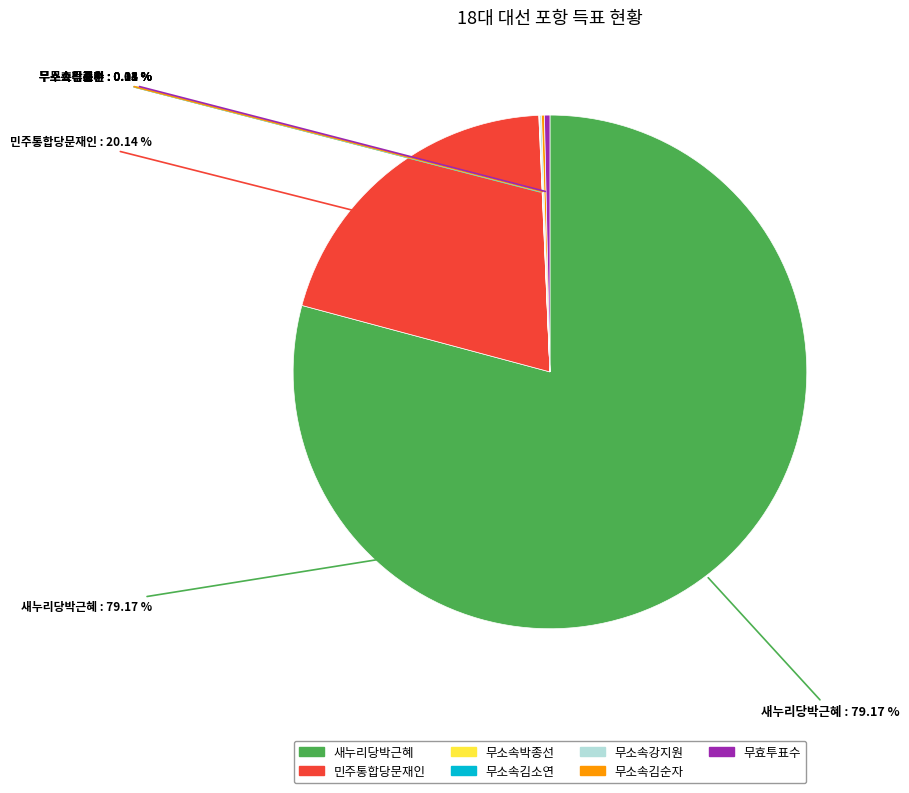

True or false: 무소속강지원 accounts for 0% of the total.

True